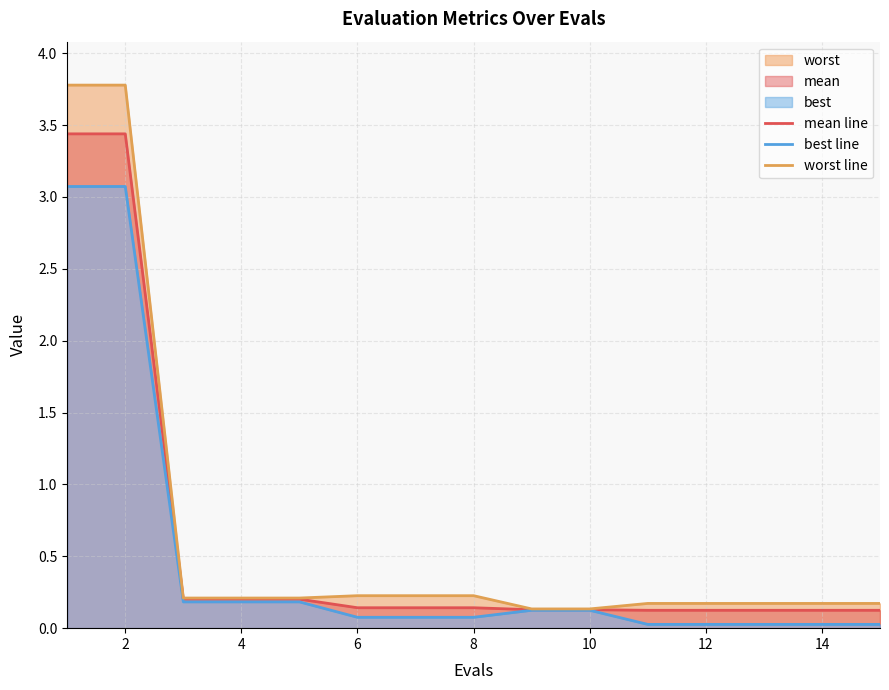

What is the sum of all mean line values?

8.8